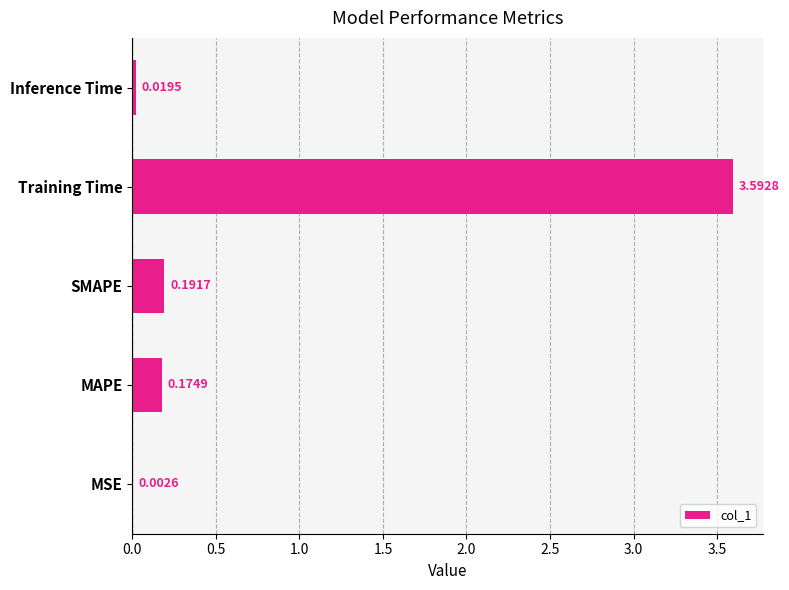

Where is the data nearest to the value 1?

SMAPE